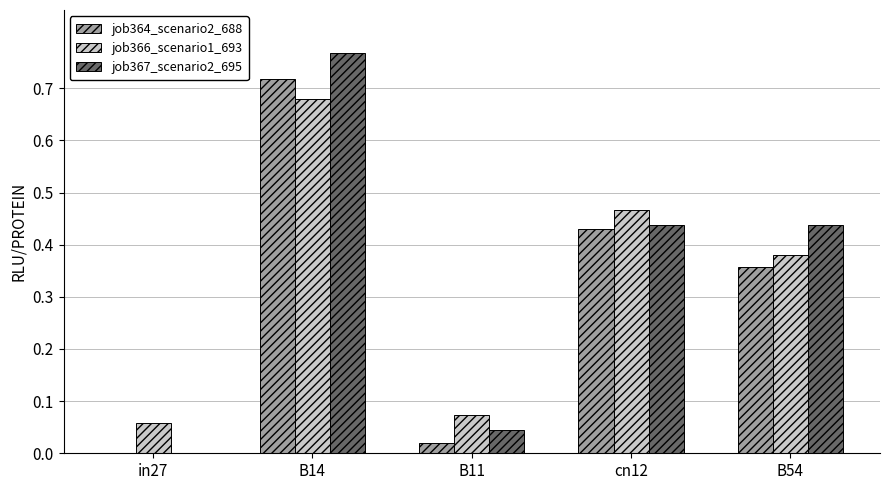

Which category has the highest value in the job364_scenario2_688 series?

B14